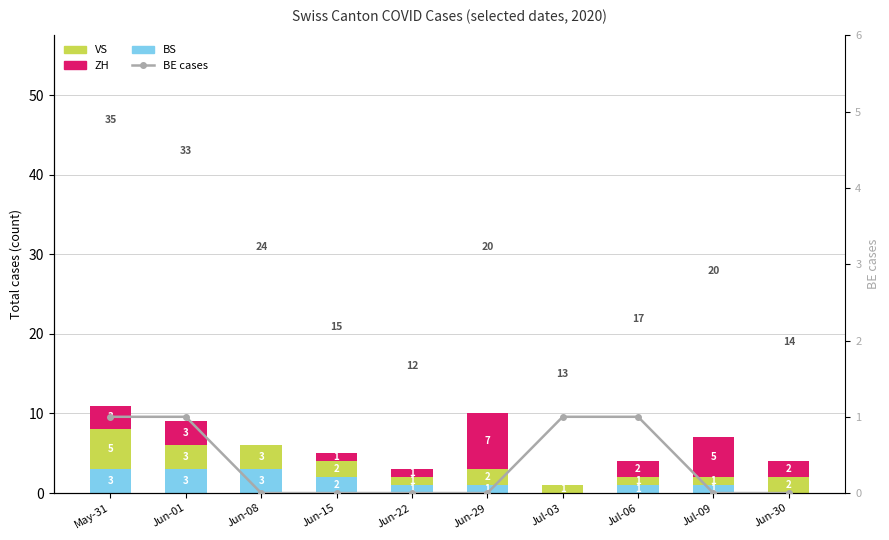

What is the value of the BS bar at the 5th from the left?

1